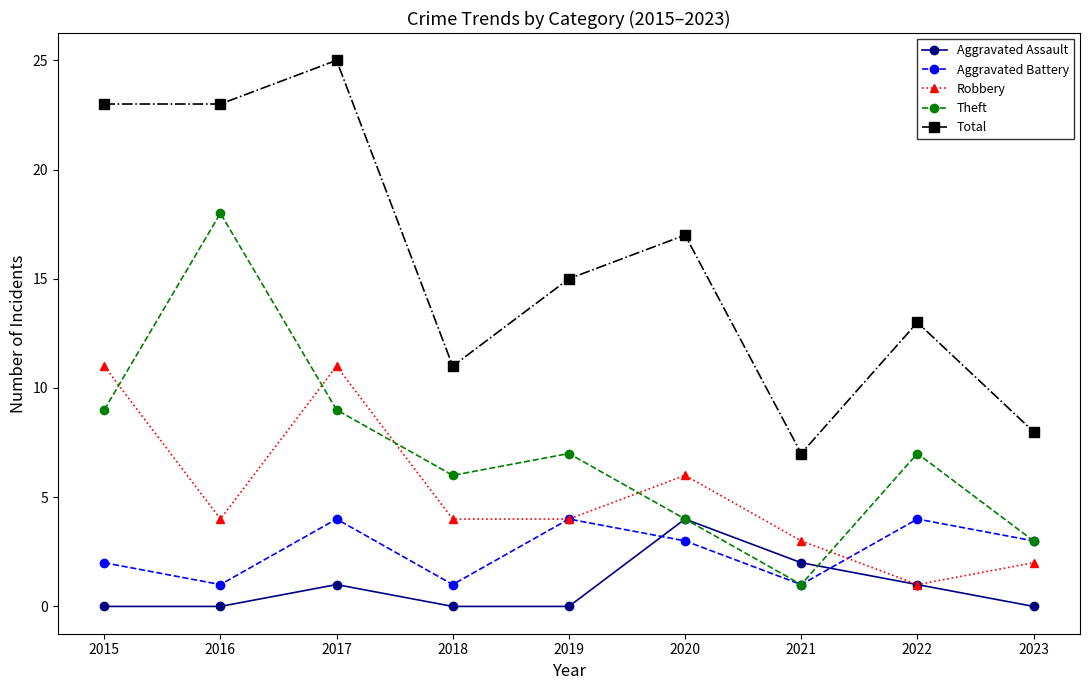

At which label does Theft first exceed 7?

2015